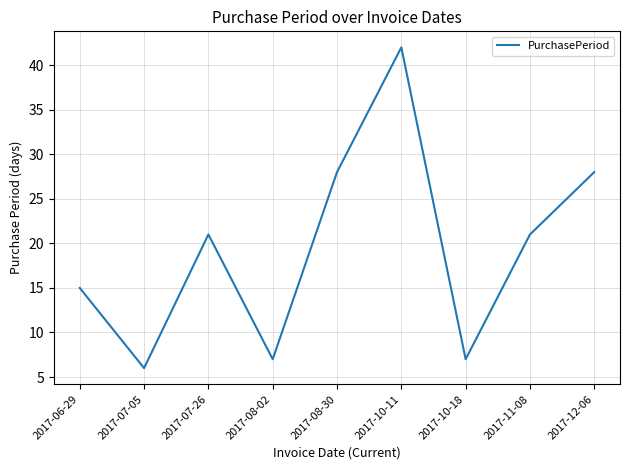

Does the chart have visible grid lines?

Yes